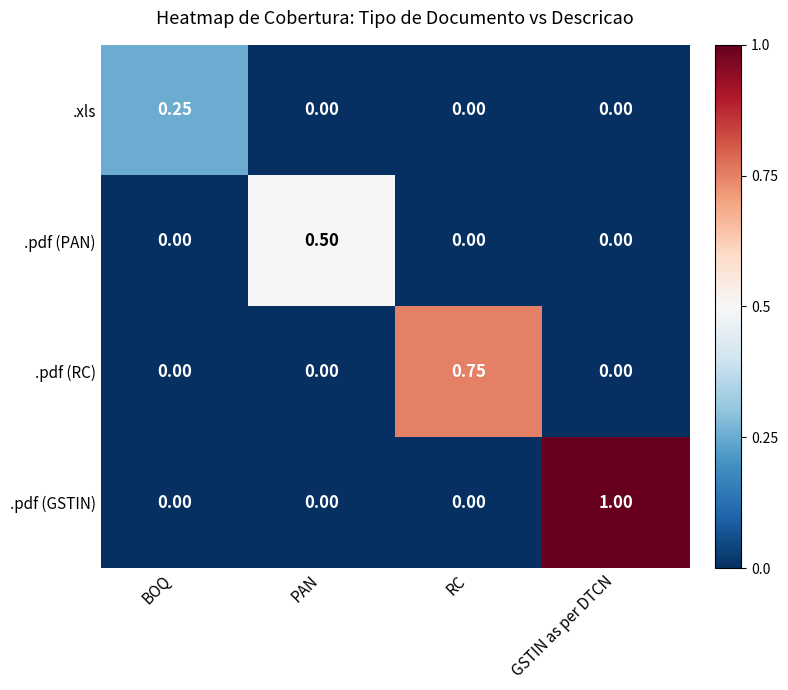

Between PAN and RC, which series saw the biggest shift?

.pdf (RC)